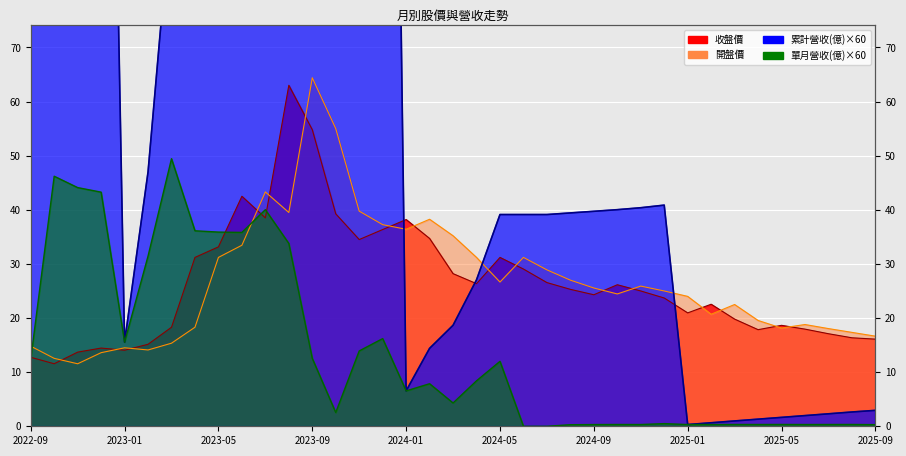

Is the value of 開盤價 at 2023-08 greater than the value of 累計營收(億) at 2023-02?

No